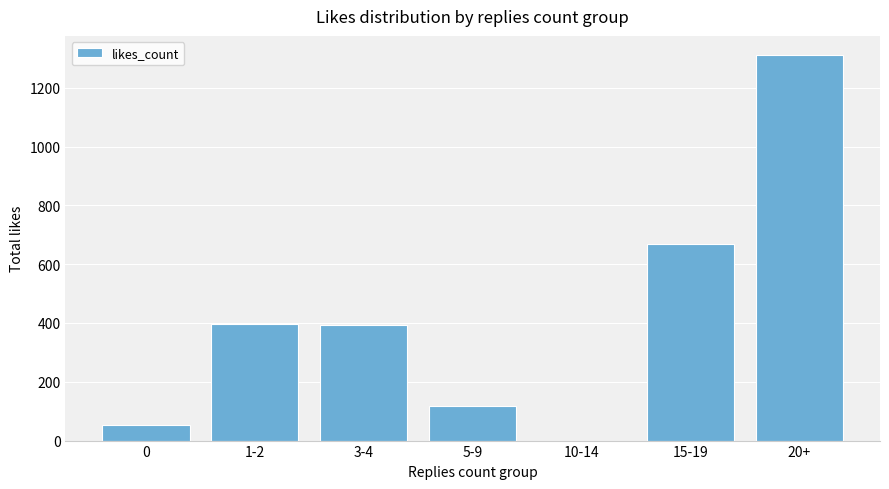

Which category has the highest value across all series?

20+